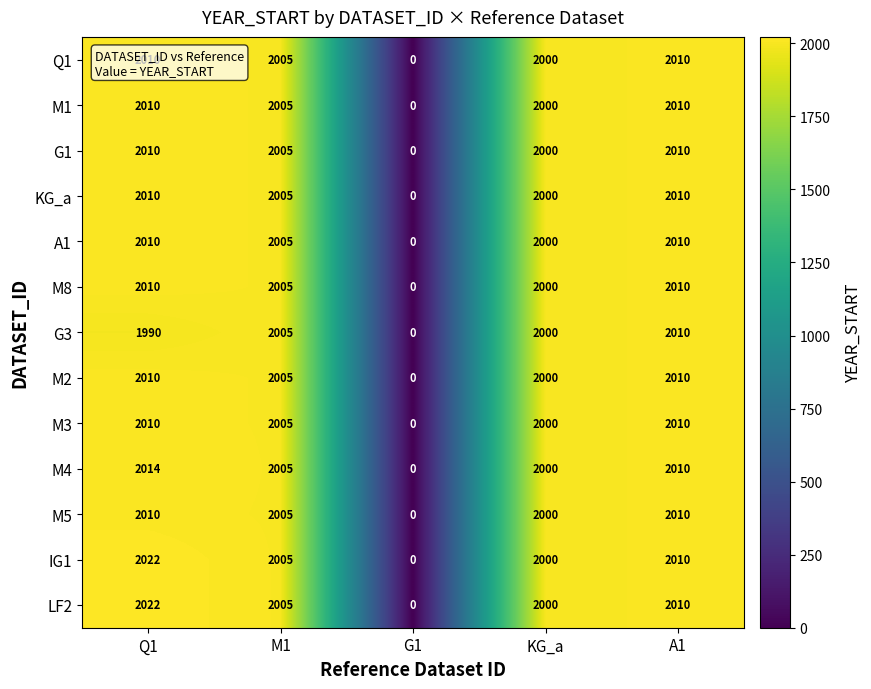

What is the greatest value displayed?

2022